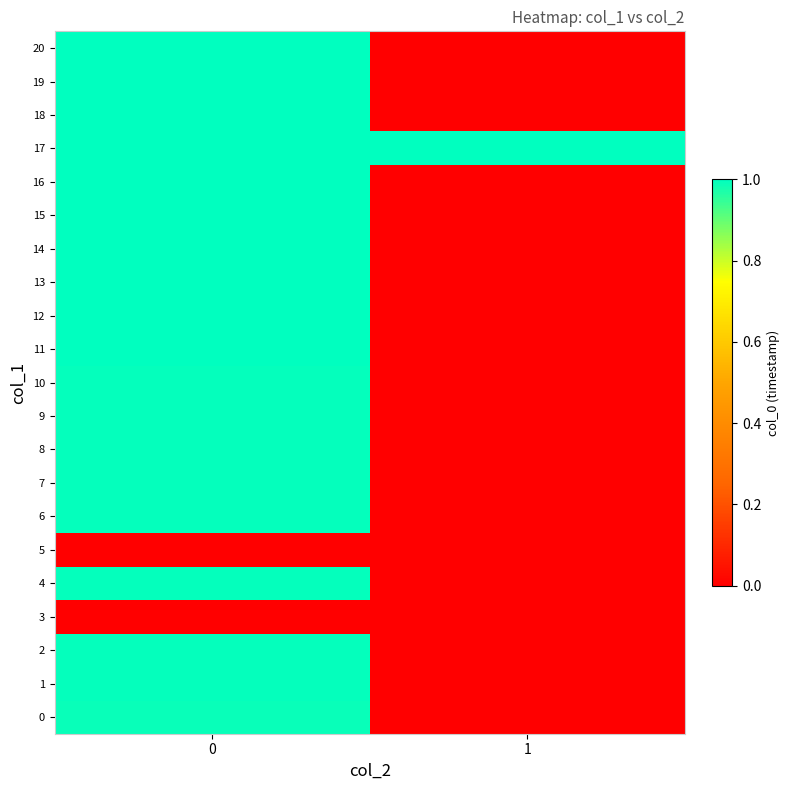

What is the difference between the highest and lowest values at 1?

1.0